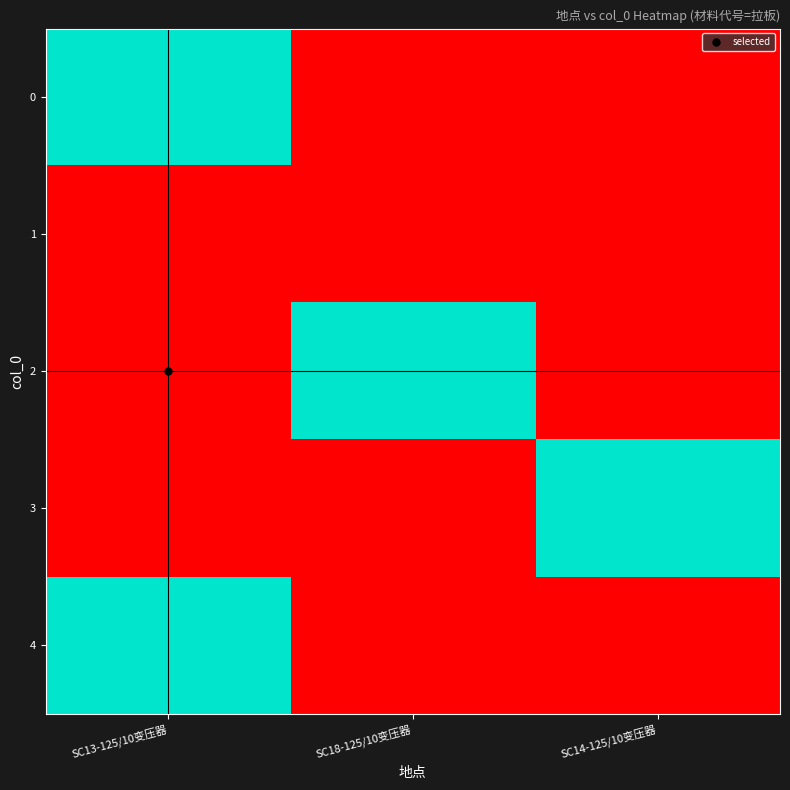

Reading left to right, transcribe all the data shown in this chart.

0: SC13-125/10变压器=1	SC18-125/10变压器=0	SC14-125/10变压器=0
1: SC13-125/10变压器=0	SC18-125/10变压器=0	SC14-125/10变压器=0
2: SC13-125/10变压器=0	SC18-125/10变压器=1	SC14-125/10变压器=0
3: SC13-125/10变压器=0	SC18-125/10变压器=0	SC14-125/10变压器=1
4: SC13-125/10变压器=1	SC18-125/10变压器=0	SC14-125/10变压器=0